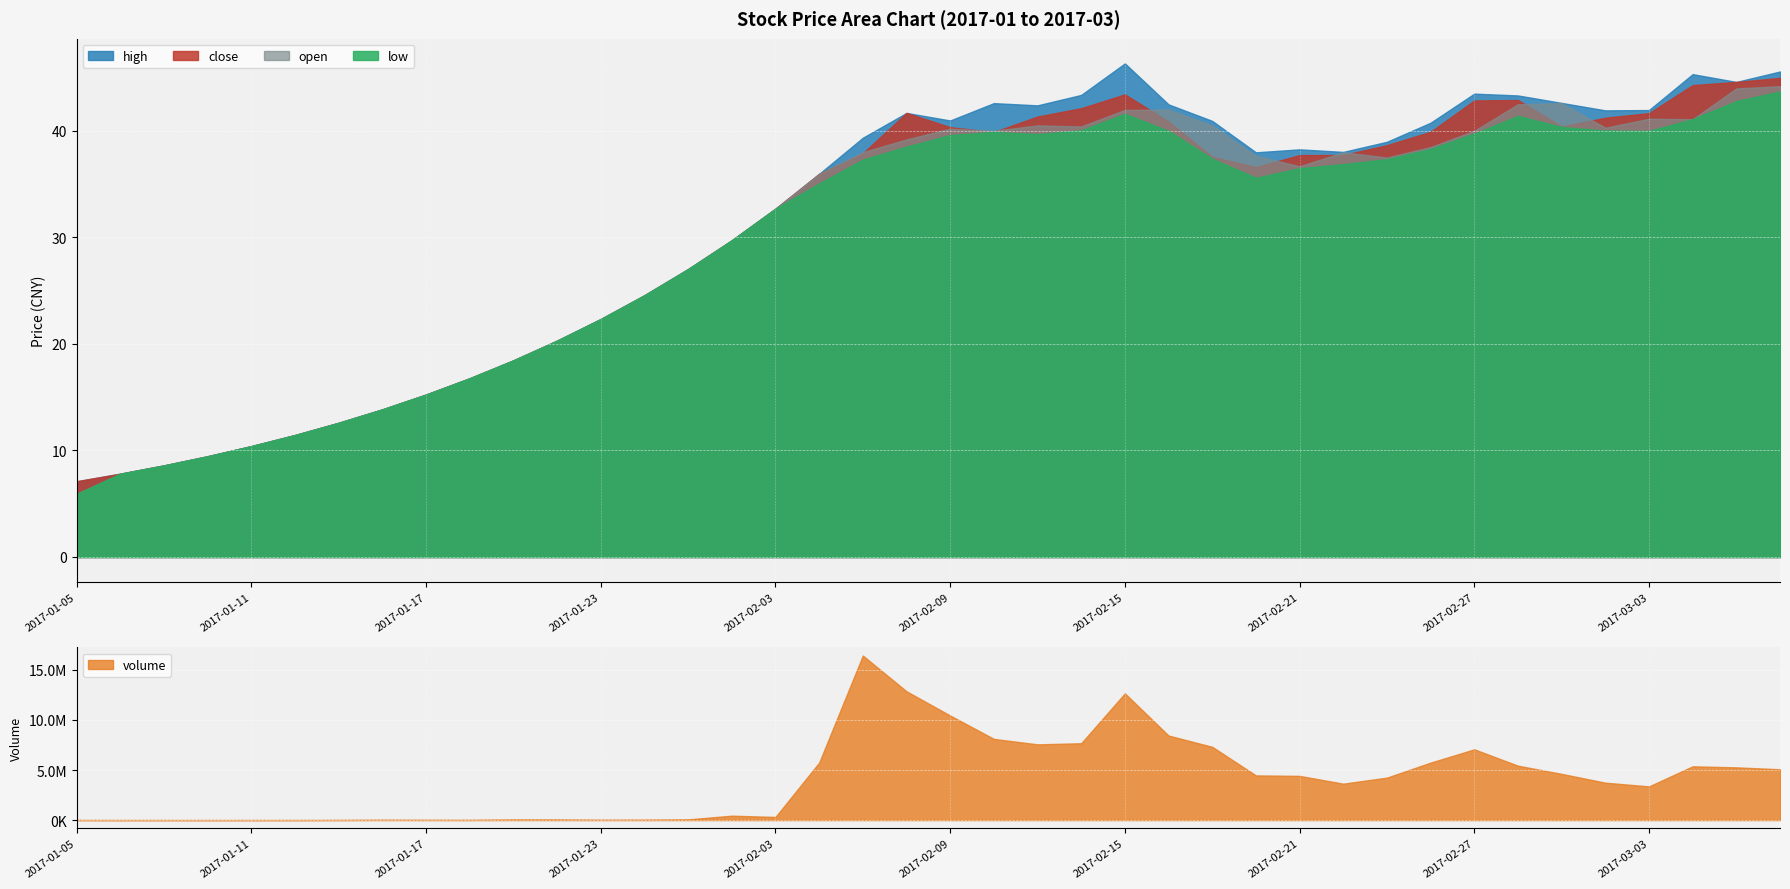

Which has a higher value, 2017-02-07 or 2017-01-12?

2017-02-07